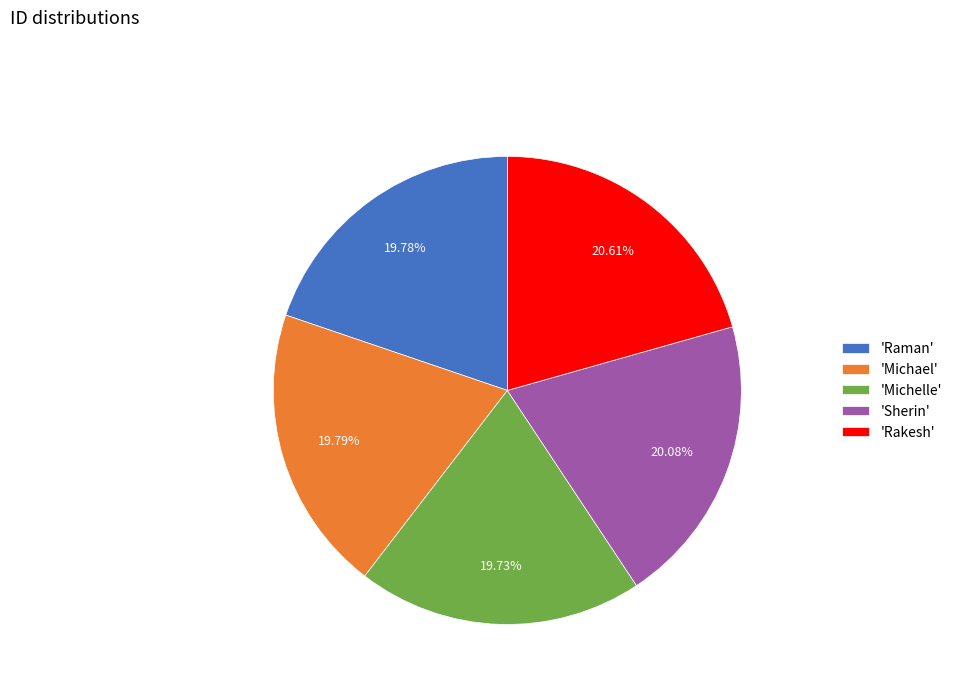

Approximately how many times larger is the value at 'Rakesh' compared to 'Michael'?

1.0